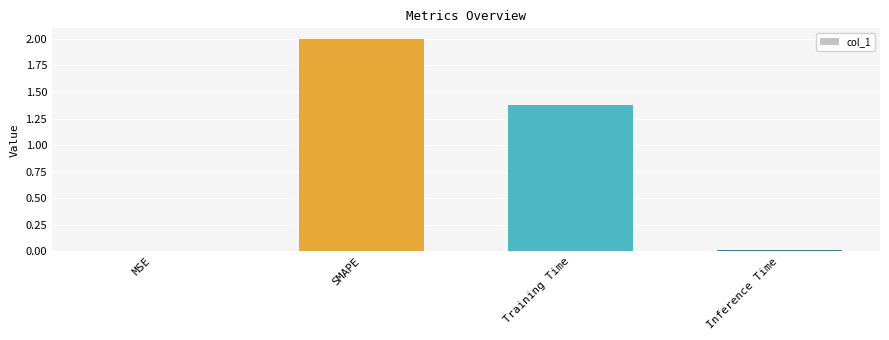

What is the sum of all values?

3.4